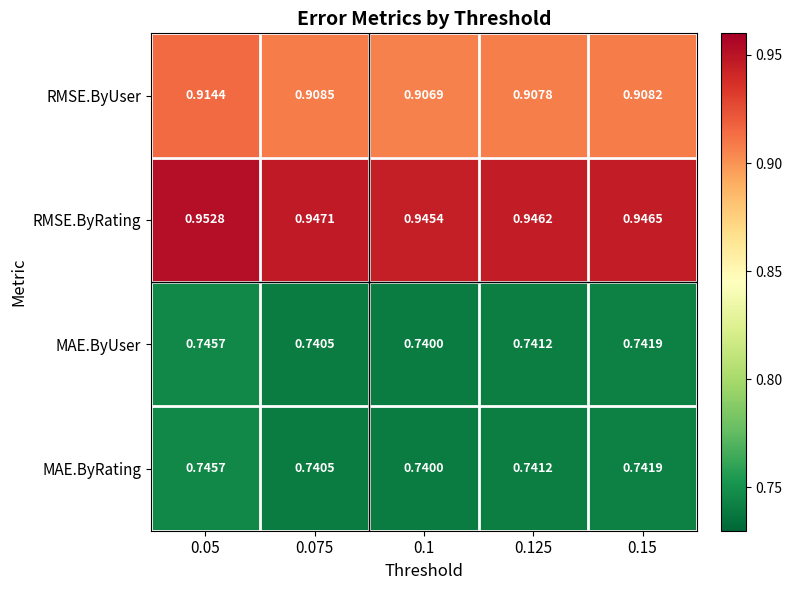

Between 0.075 and 0.125, which series saw the biggest shift?

RMSE.ByRating